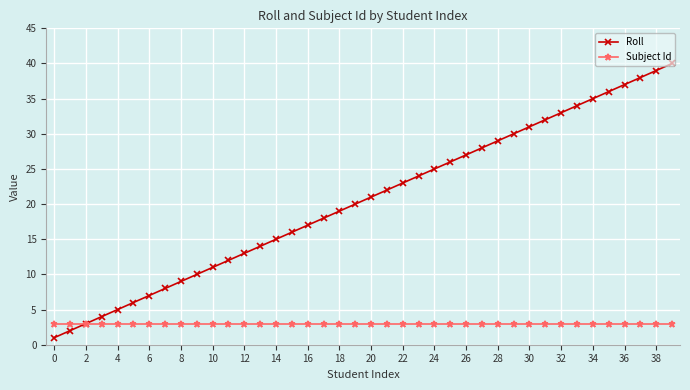

What is the minimum value for Subject Id?

3